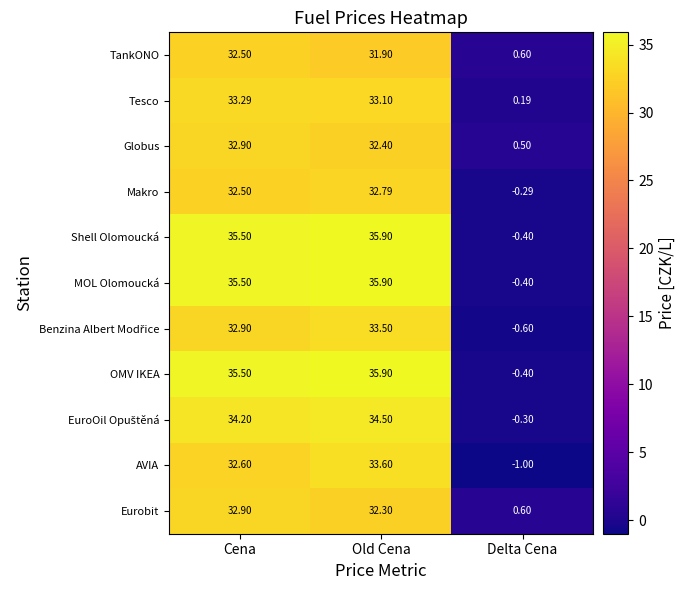

How many series are shown in this chart?

11